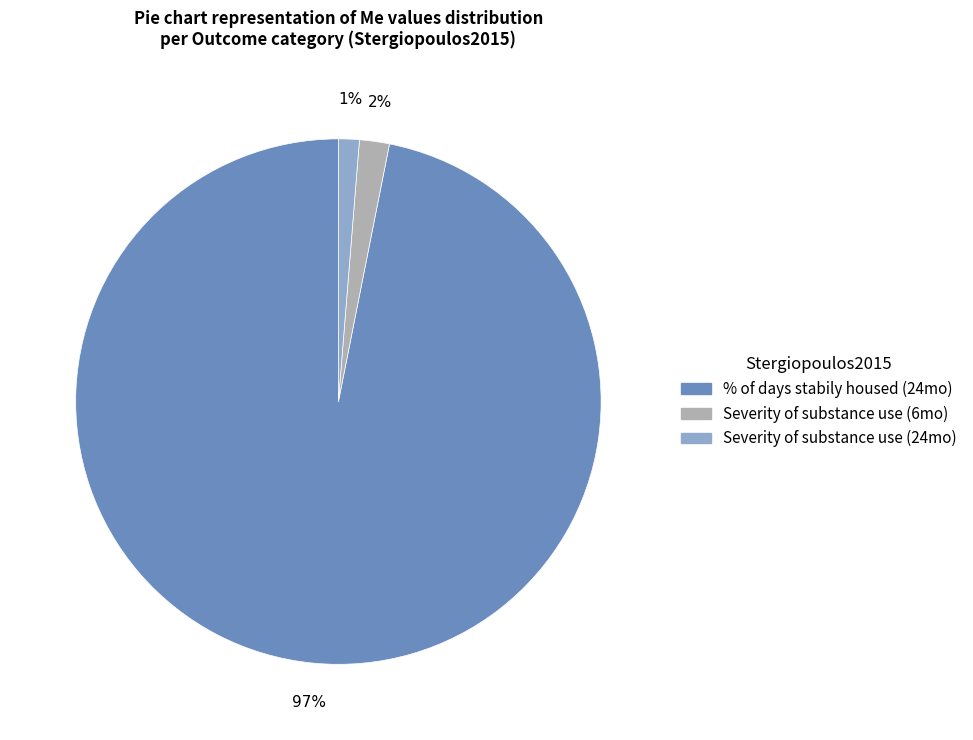

Is there a majority slice in this chart?

Yes